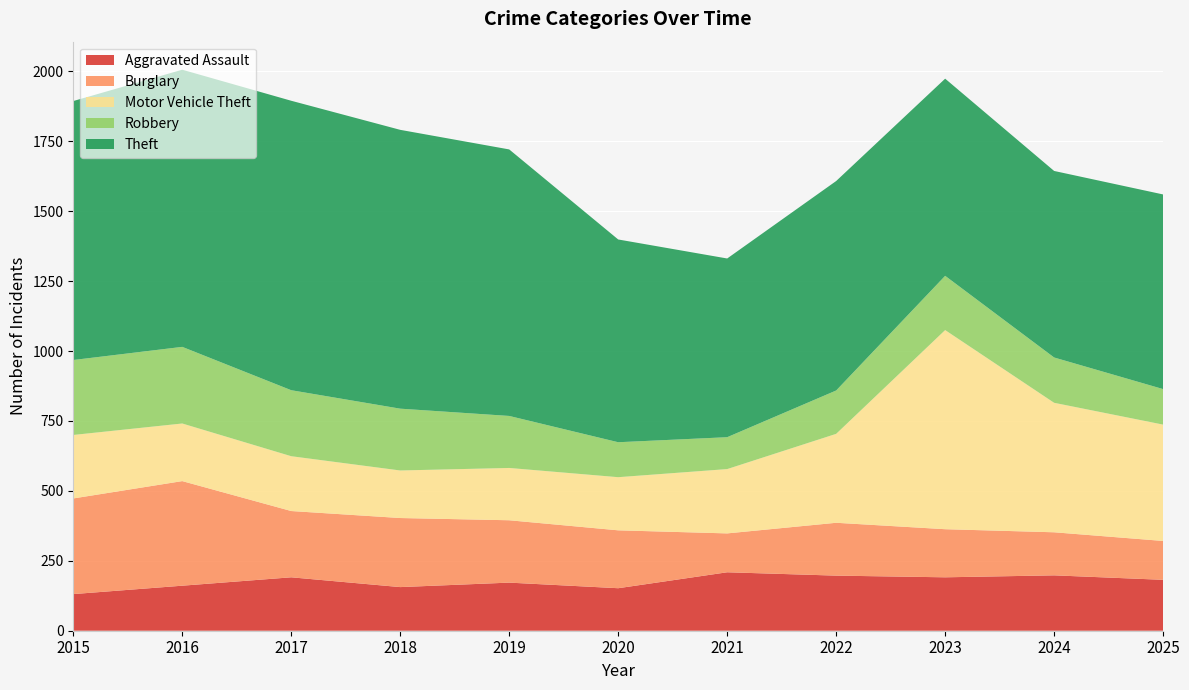

Reading left to right, extract all data points from this chart.

Aggravated Assault: 131	161	191	156	172	152	209	197	191	198	182
Burglary: 342	374	237	247	223	207	139	189	172	154	139
Motor Vehicle Theft: 227	206	196	170	187	190	230	318	712	463	416
Robbery: 268	274	236	221	186	125	114	155	194	162	127
Theft: 926	991	1035	997	953	725	639	749	705	667	696